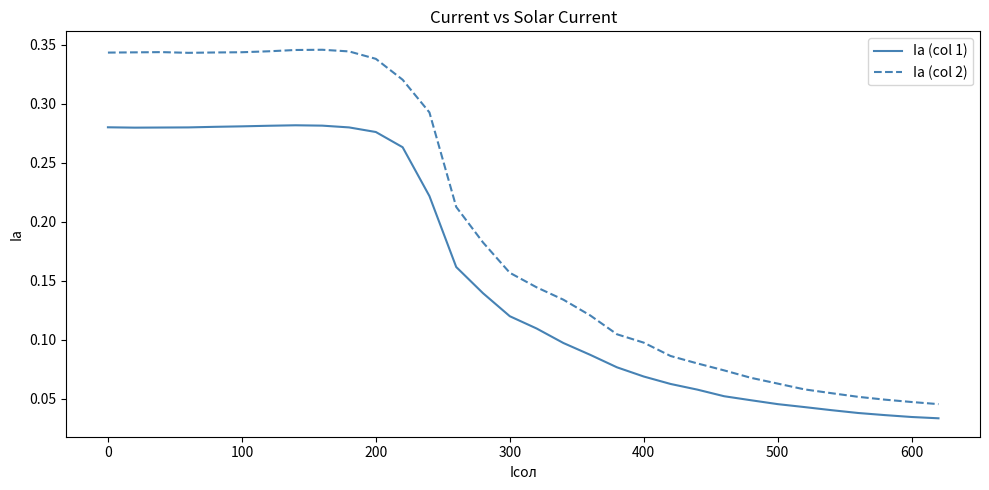

Which series has the widest spread of values?

Ia (col 2)